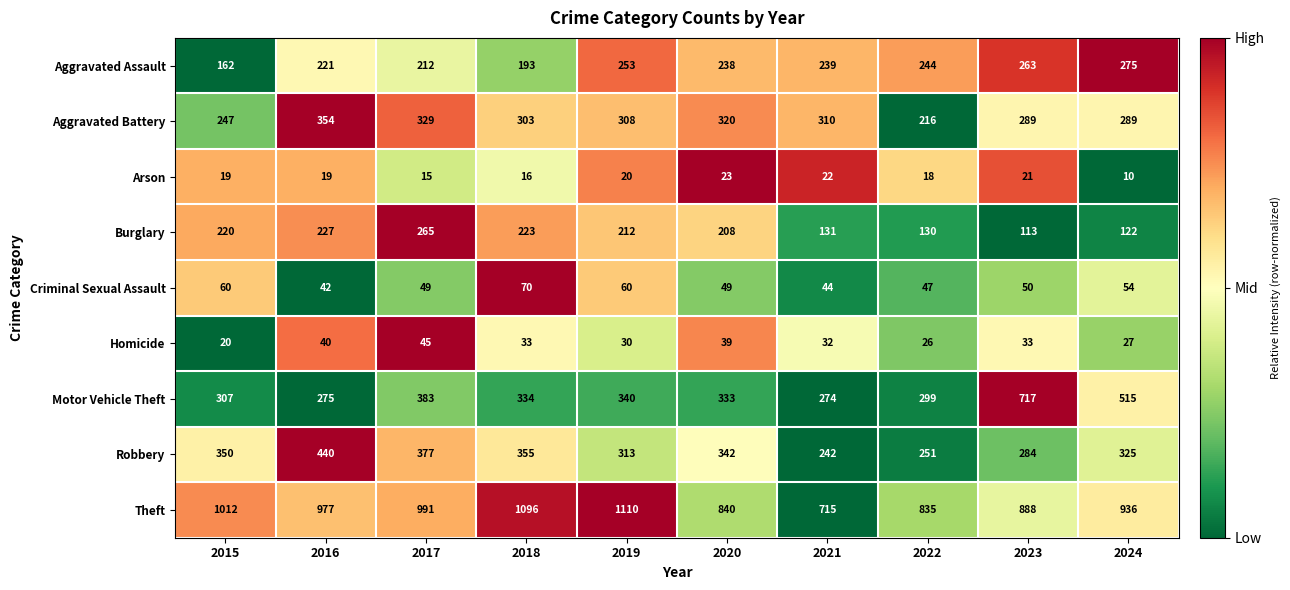

Rank the series at 2019 from highest to lowest value.

Theft, Motor Vehicle Theft, Robbery, Aggravated Battery, Aggravated Assault, Burglary, Criminal Sexual Assault, Homicide, Arson